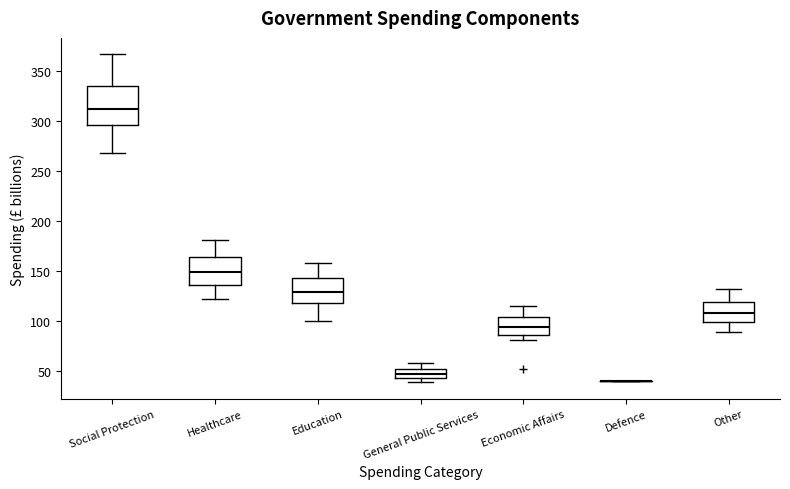

Where is the upper edge of the box for Social Protection on the y-axis? The values are not printed on the chart, so give them approximately, as read against the axis.

335